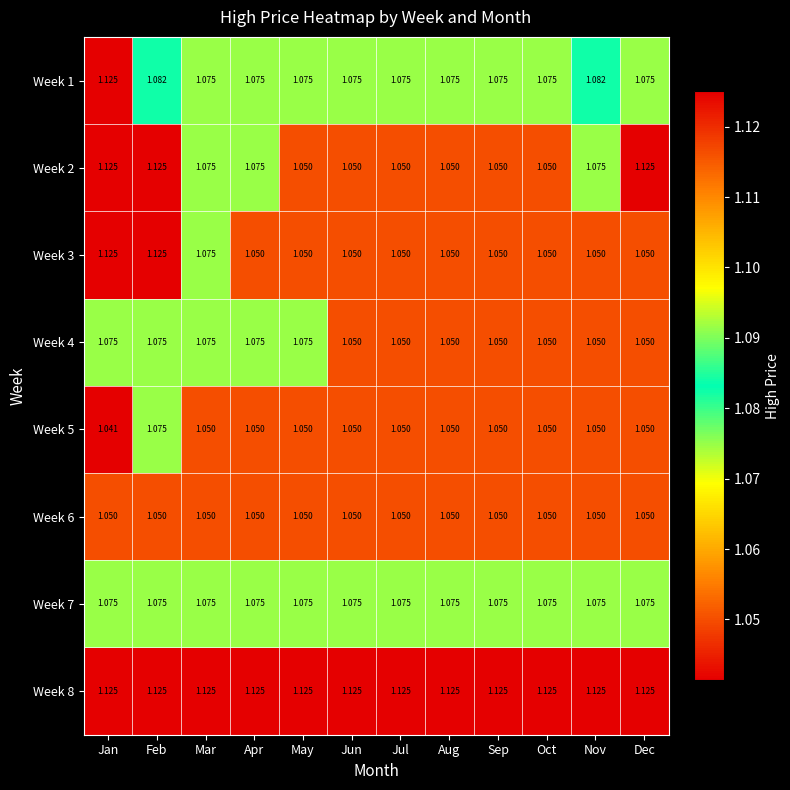

What is the spread (max minus min) of values at Feb?

0.1